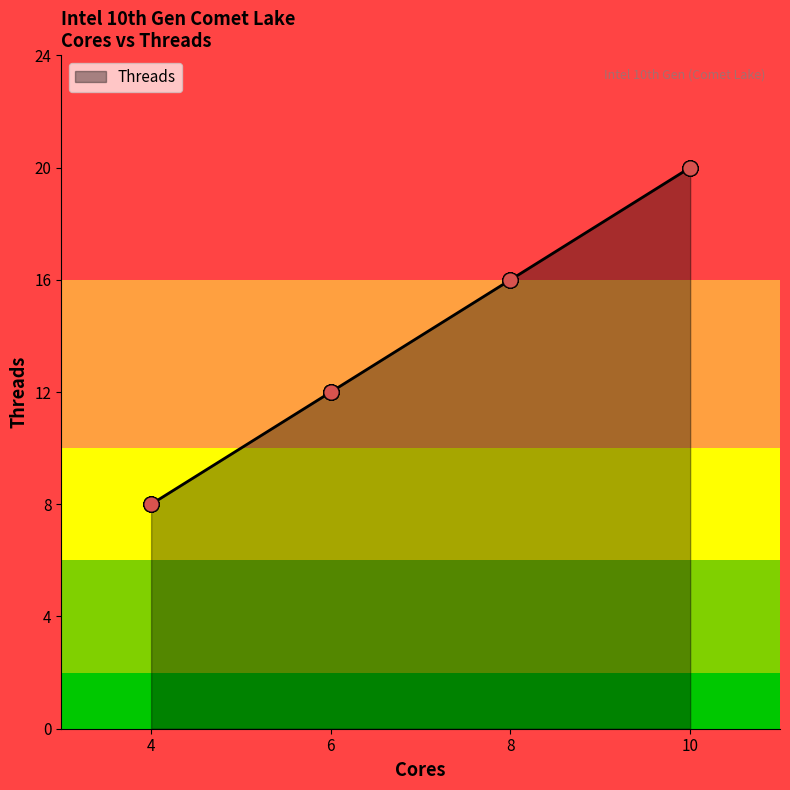

What is the change in value from 8 to 10?

+4